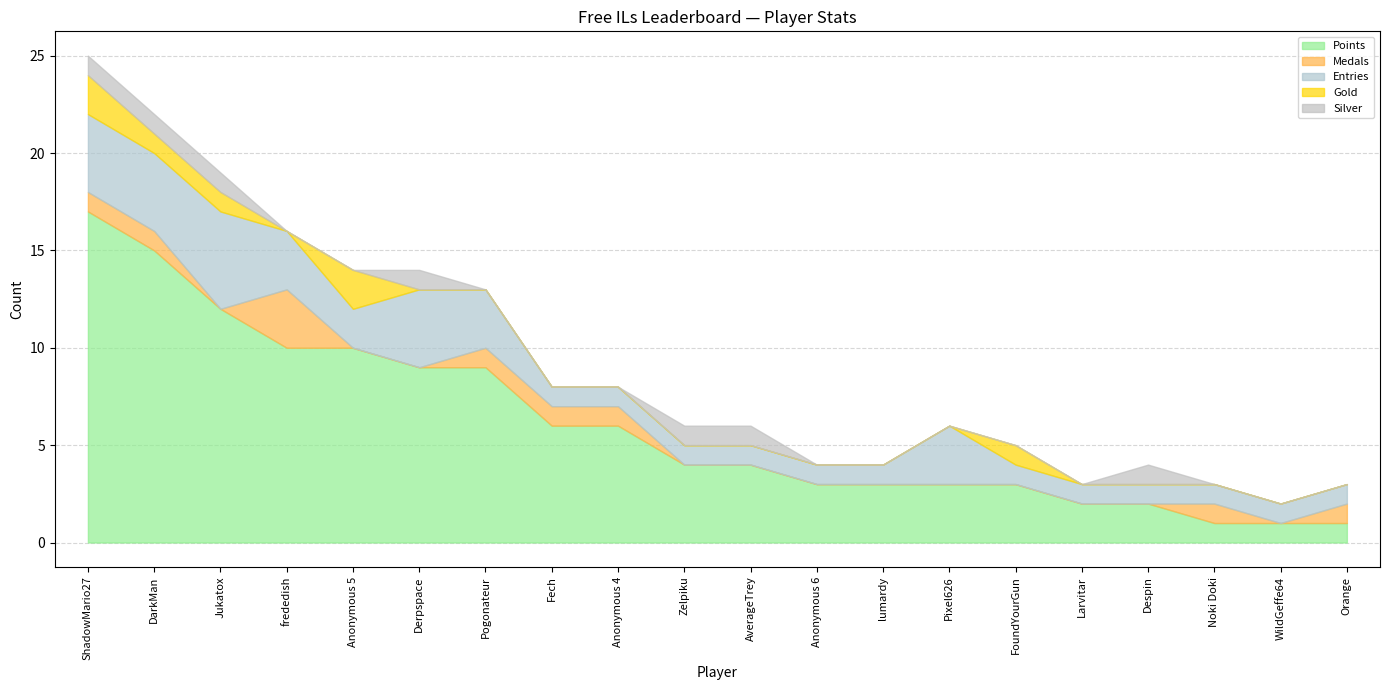

What are all the series names shown in the legend?

Points, Medals, Entries, Gold, Silver